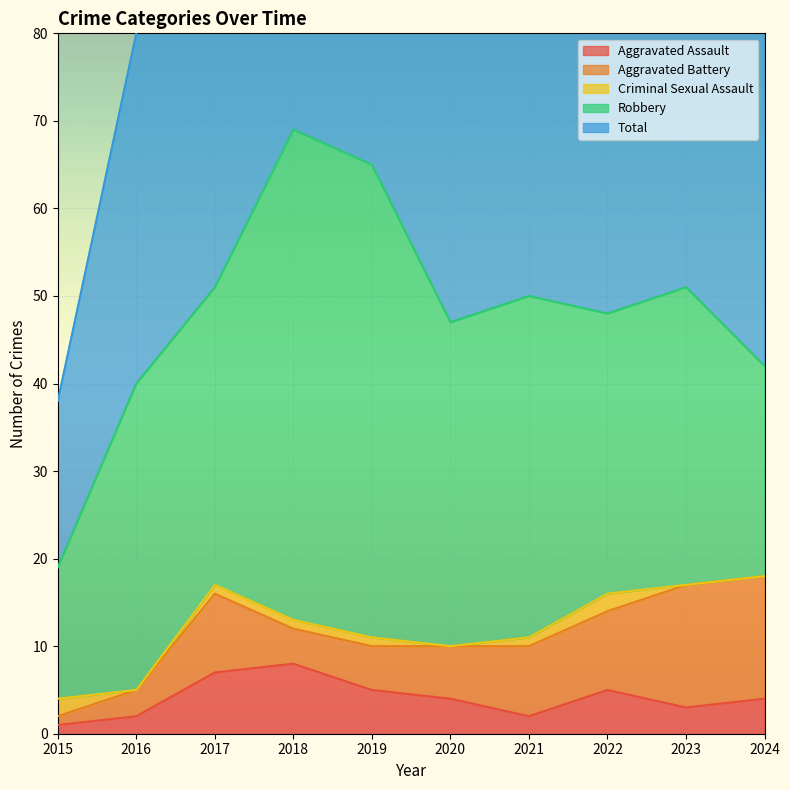

Where is Total nearest to the value 44?

2024